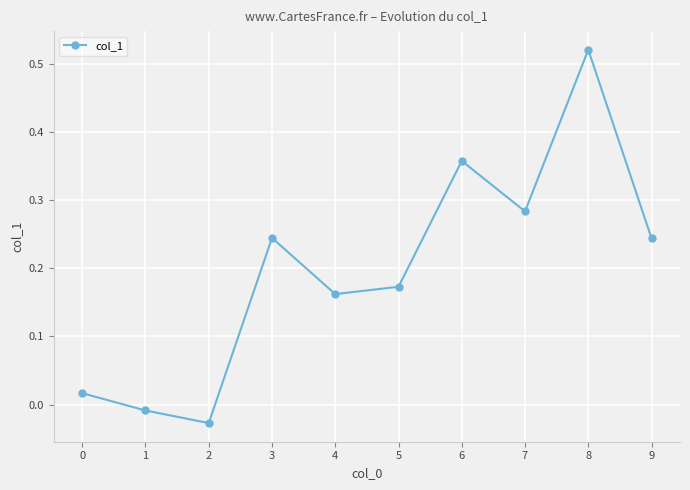

How many negative values are there?

2